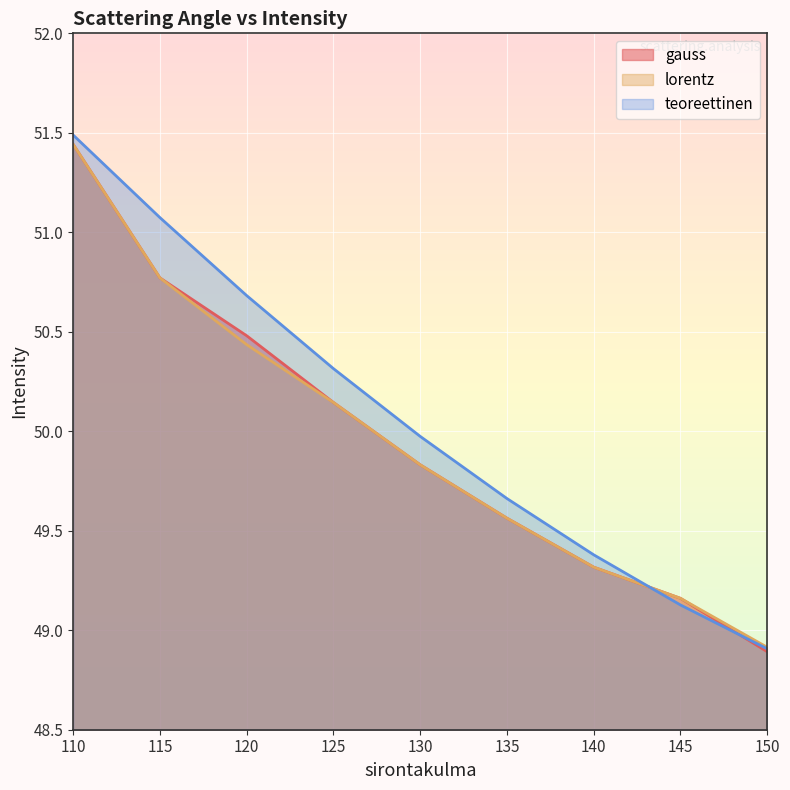

What is the difference between the maximum and minimum values in the lorentz series?

2.5